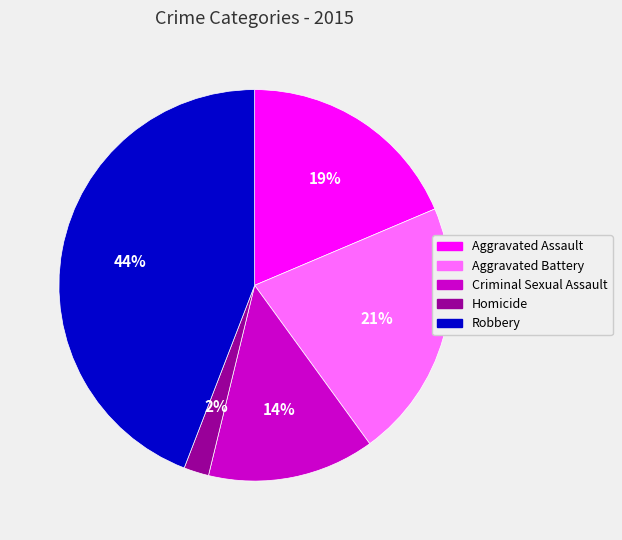

What is the ratio of the value at Aggravated Assault to the value at Robbery?

0.4